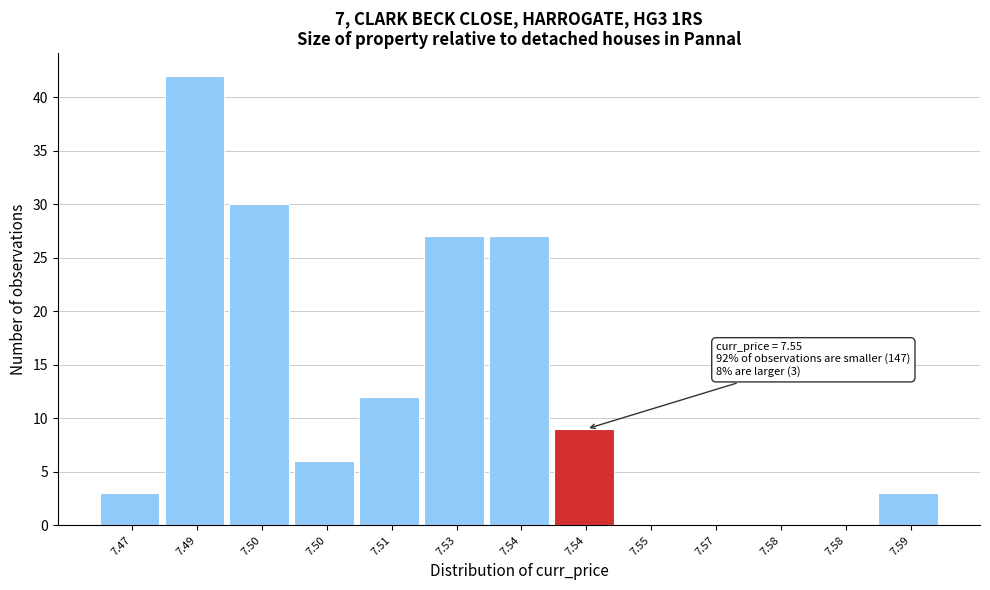

Count the number of categories in the chart.

13